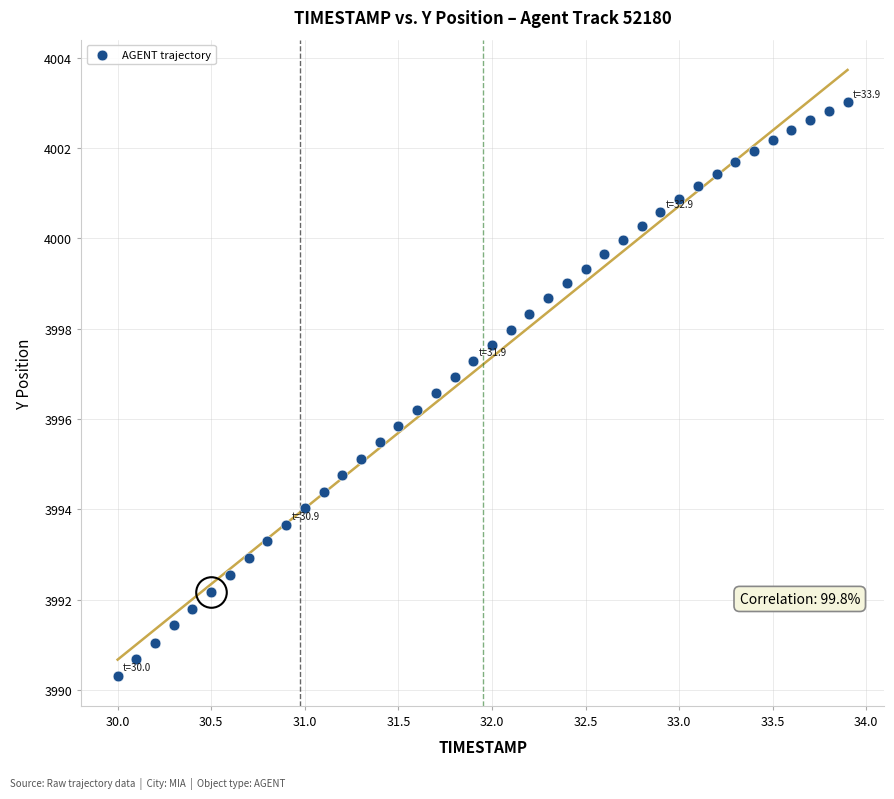

What is the range of X values (max minus min)?

3.9